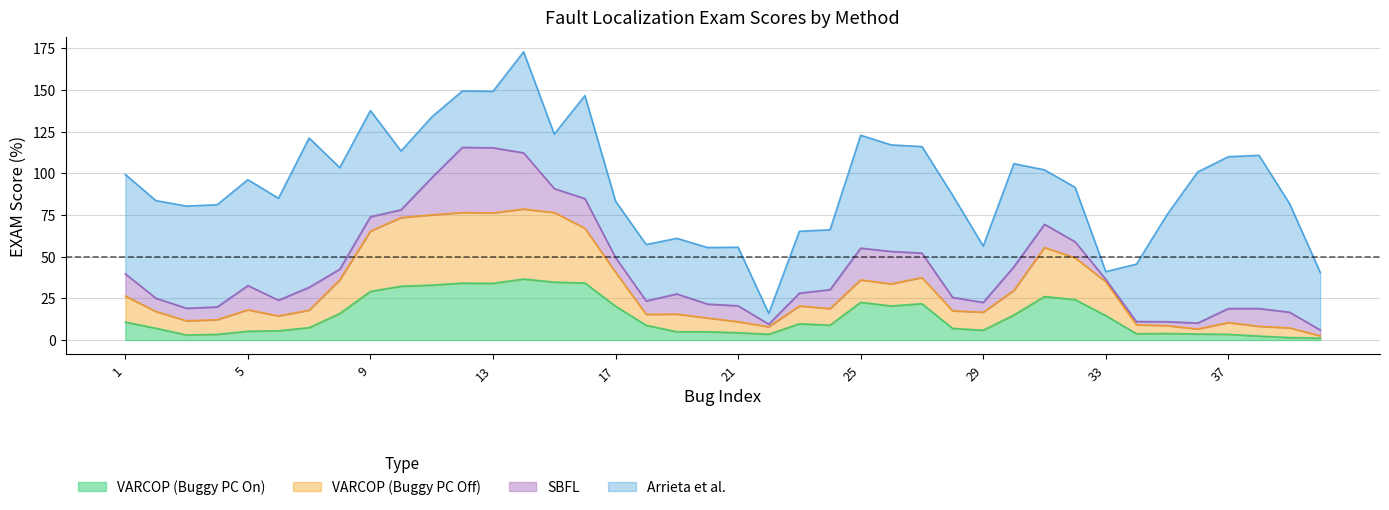

In VARCOP_ENABLE_BUGGY_PC_DETECTION:EXAM, how many points are higher than both neighbors (excluding endpoints)?

10